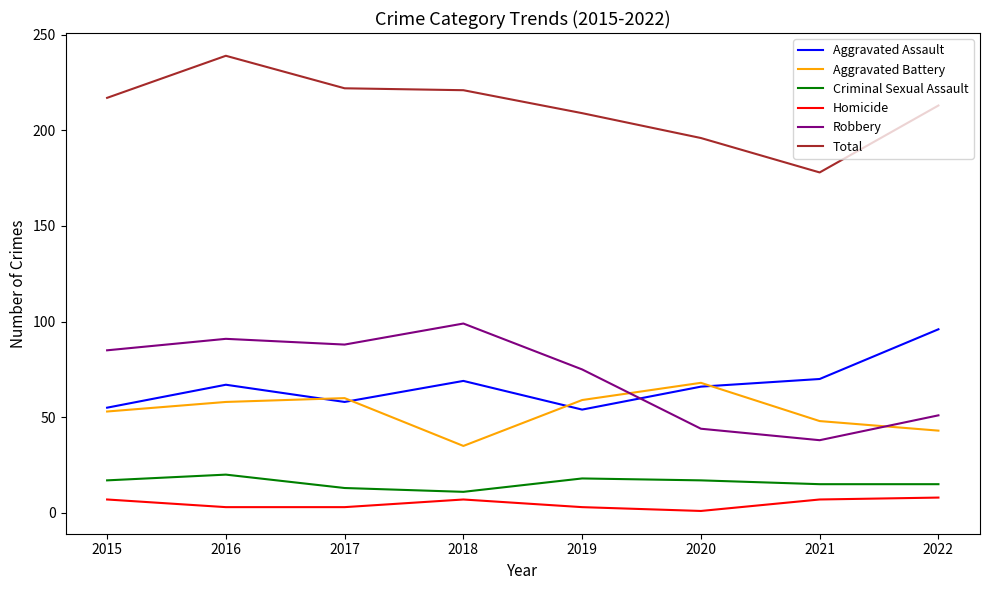

True or false: Aggravated Assault and Total cross at least once.

False